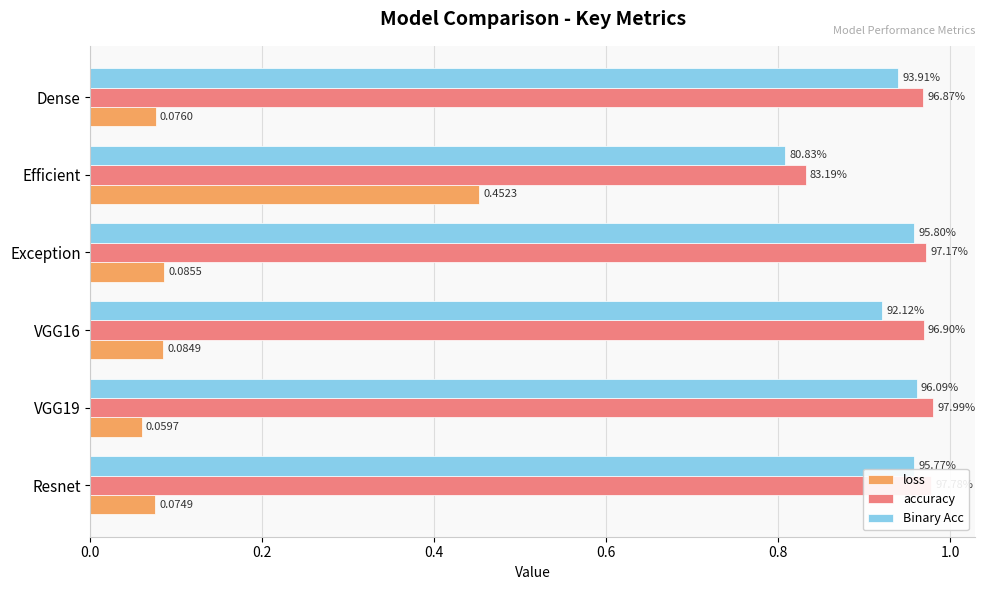

What are all the series names shown in the legend?

loss, accuracy, Binary Acc